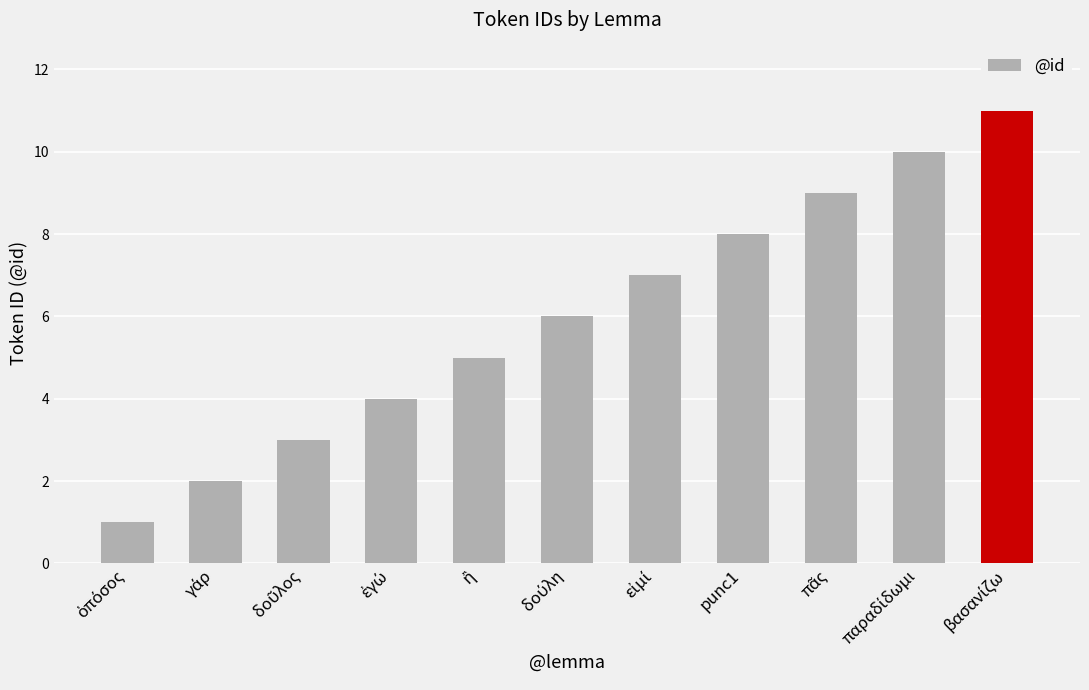

What is the difference between the maximum and minimum values?

10